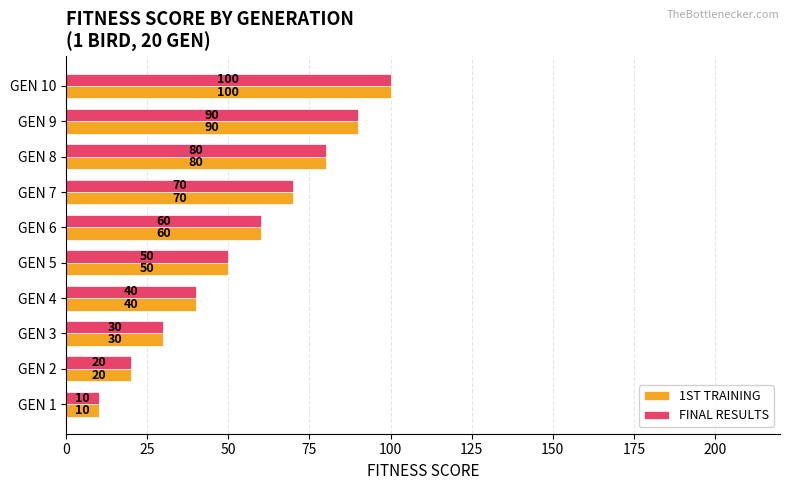

What is the sum of all 1ST TRAINING values?

550